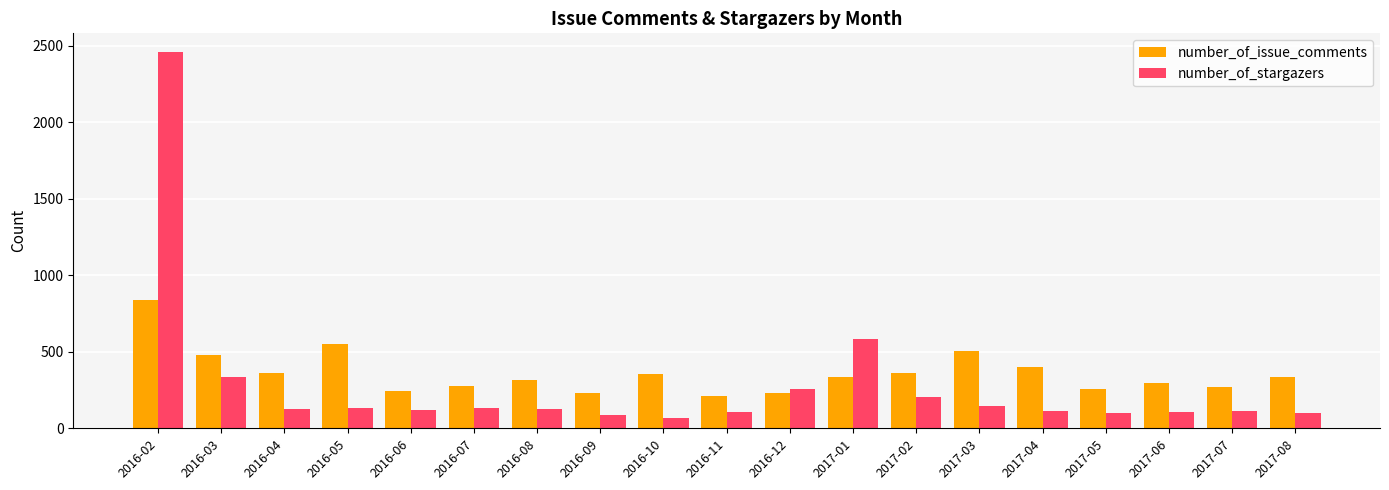

How many series are shown in this chart?

2